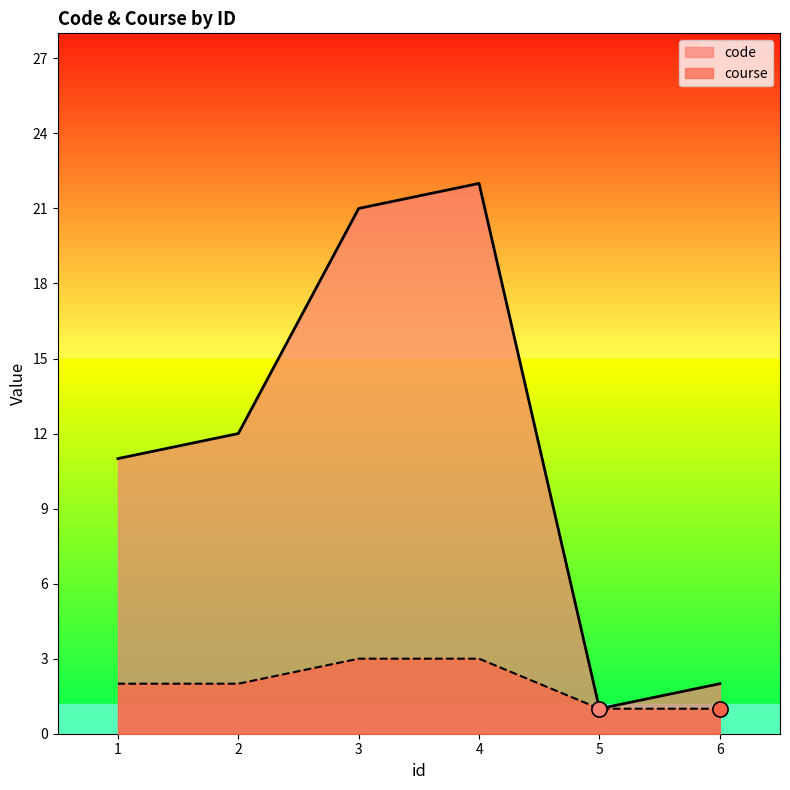

At which category is the sum across all series the highest?

4